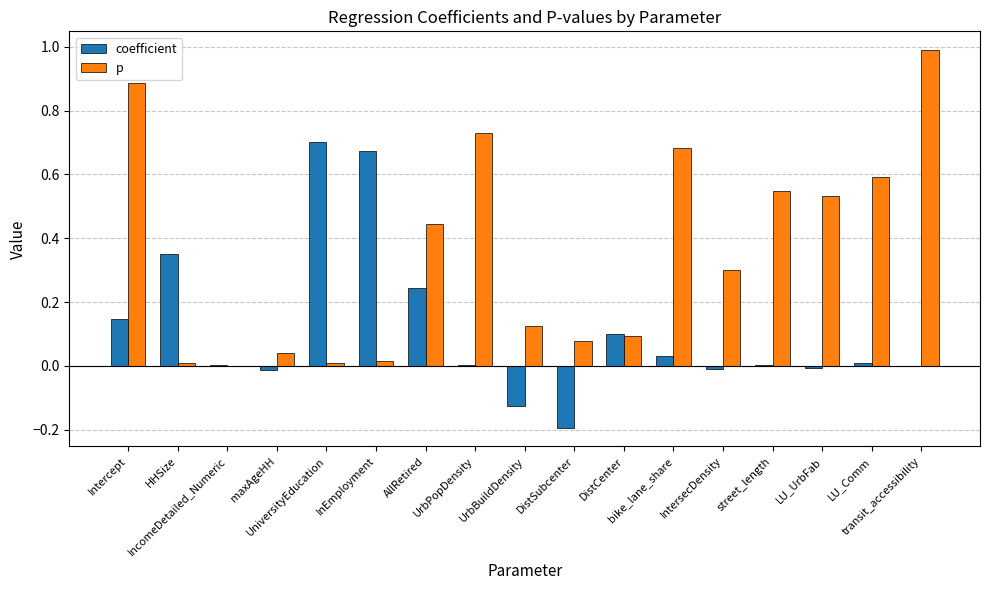

How many categories are shown in the chart?

17